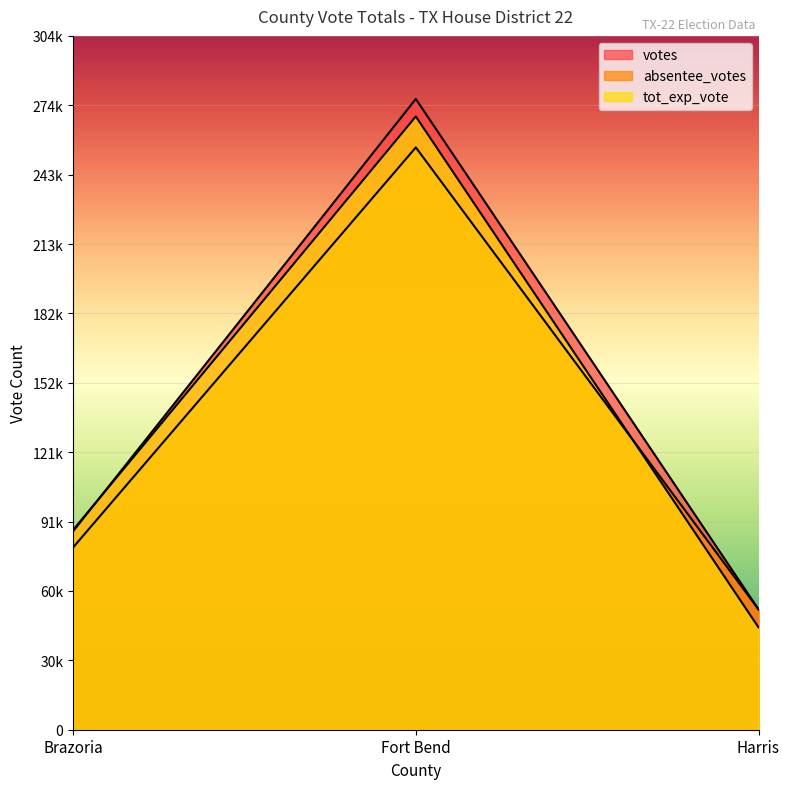

Reading left to right, list all the values displayed in this chart.

votes: 87141	276888	52842
absentee_votes: 80039	255619	52842
tot_exp_vote: 87733	269200	44945